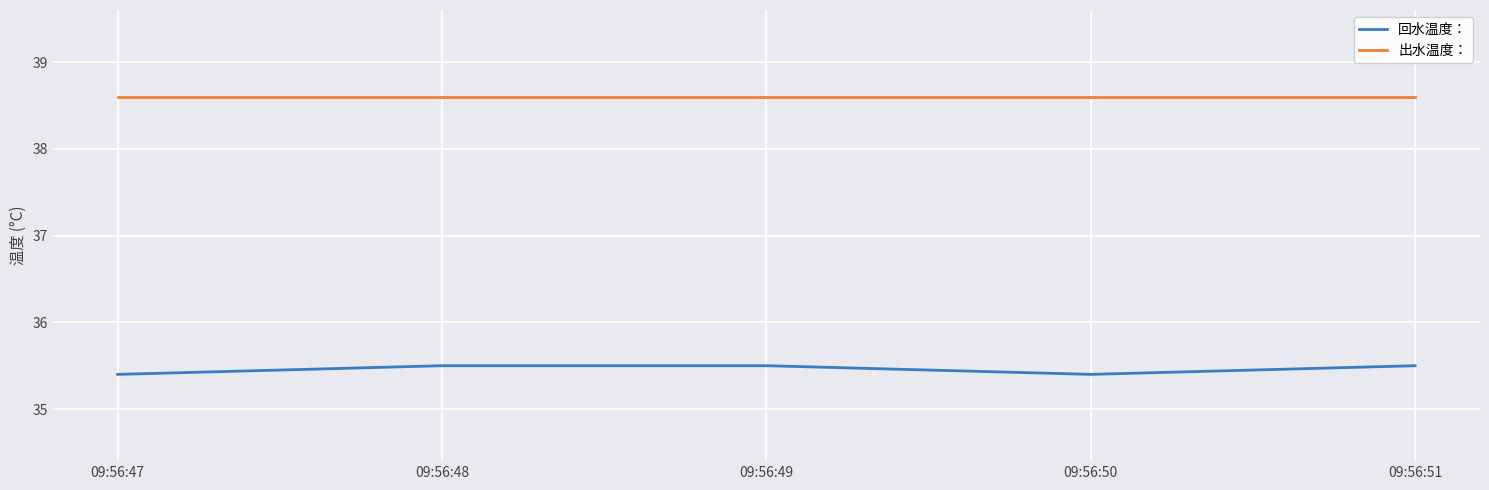

What is the total value across all series at 09:56:49?

74.1